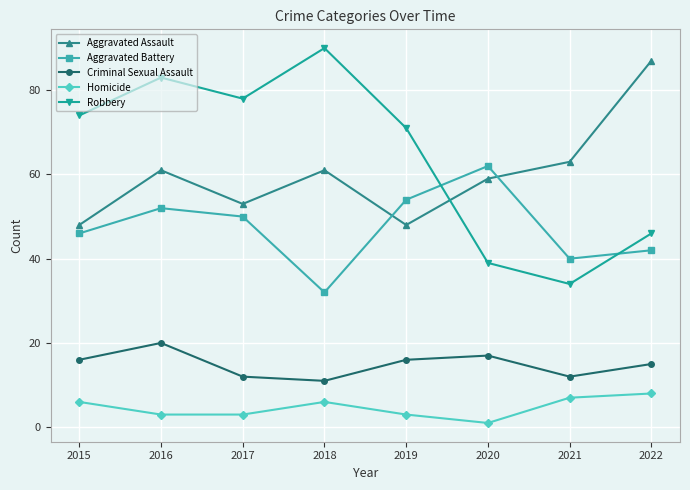

Reading left to right, transcribe all the data shown in this chart.

Aggravated Assault: 48	61	53	61	48	59	63	87
Aggravated Battery: 46	52	50	32	54	62	40	42
Criminal Sexual Assault: 16	20	12	11	16	17	12	15
Homicide: 6	3	3	6	3	1	7	8
Robbery: 74	83	78	90	71	39	34	46